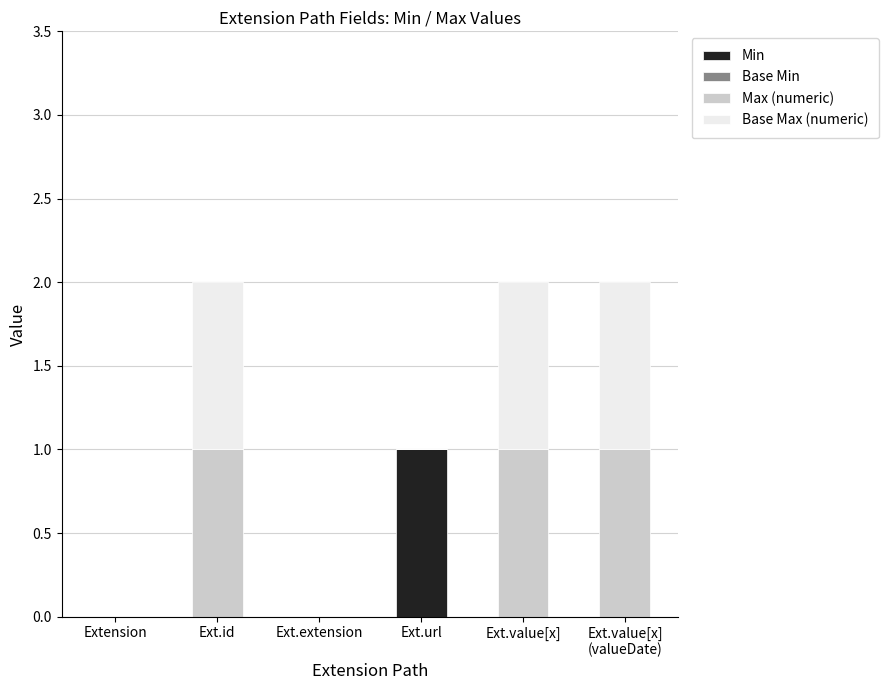

Is it true that Min equals 1 at Ext.url?

True